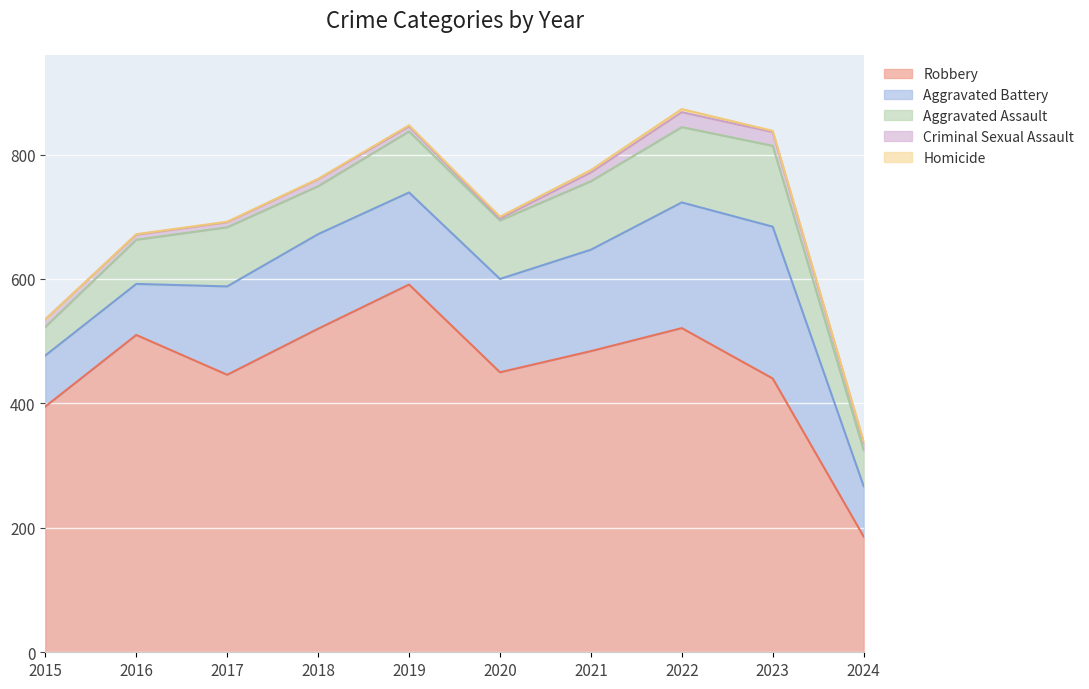

At which label does Criminal Sexual Assault first exceed 12?

2021